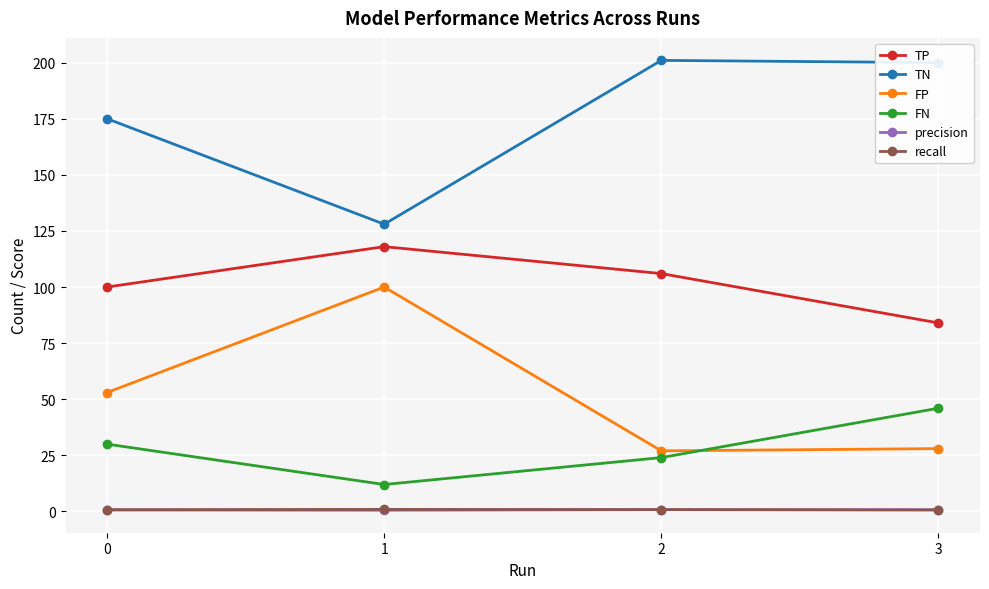

True or false: TN has more than 2 interior local peaks.

False